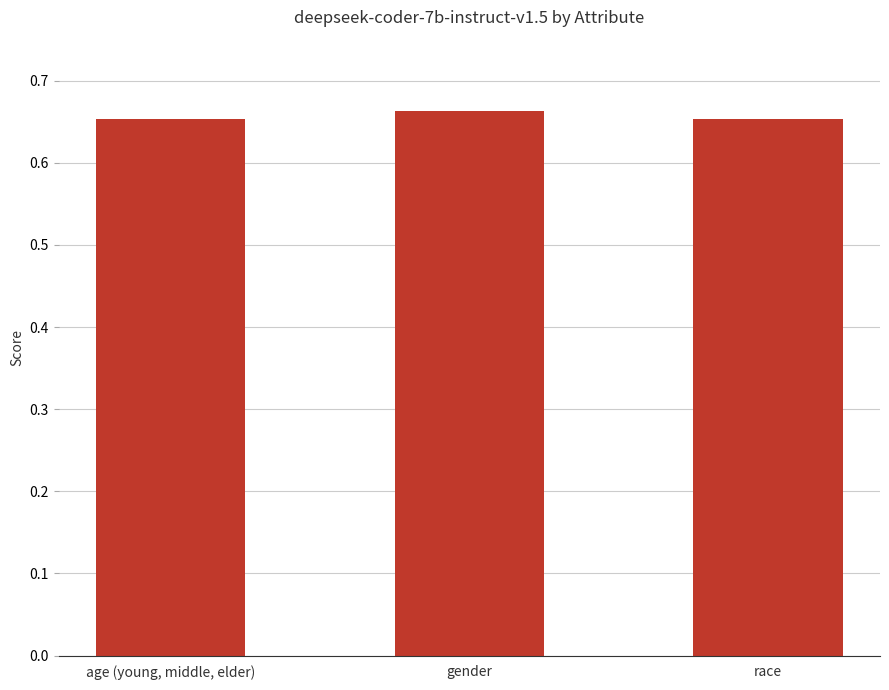

What position from the right is race?

1